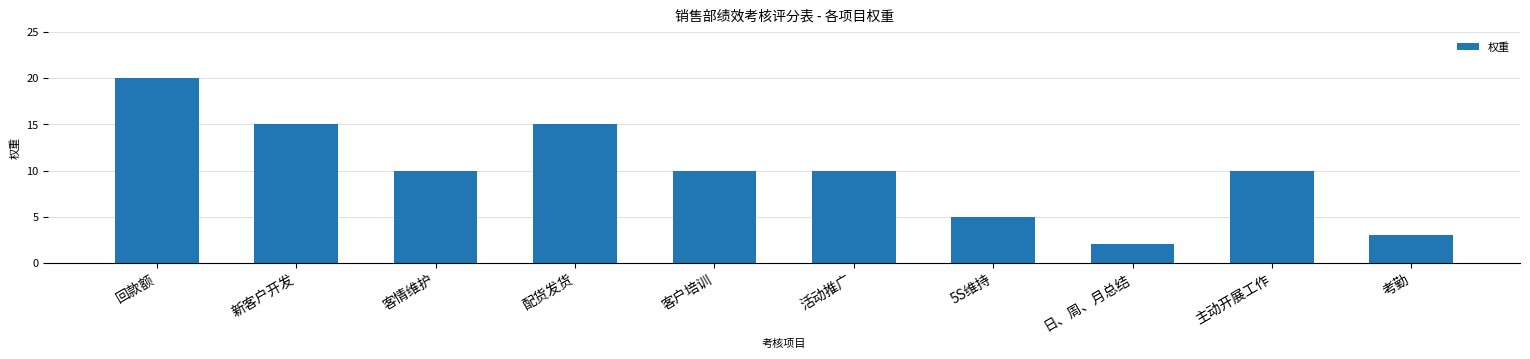

Between 考勤 and 主动开展工作, which is larger?

主动开展工作